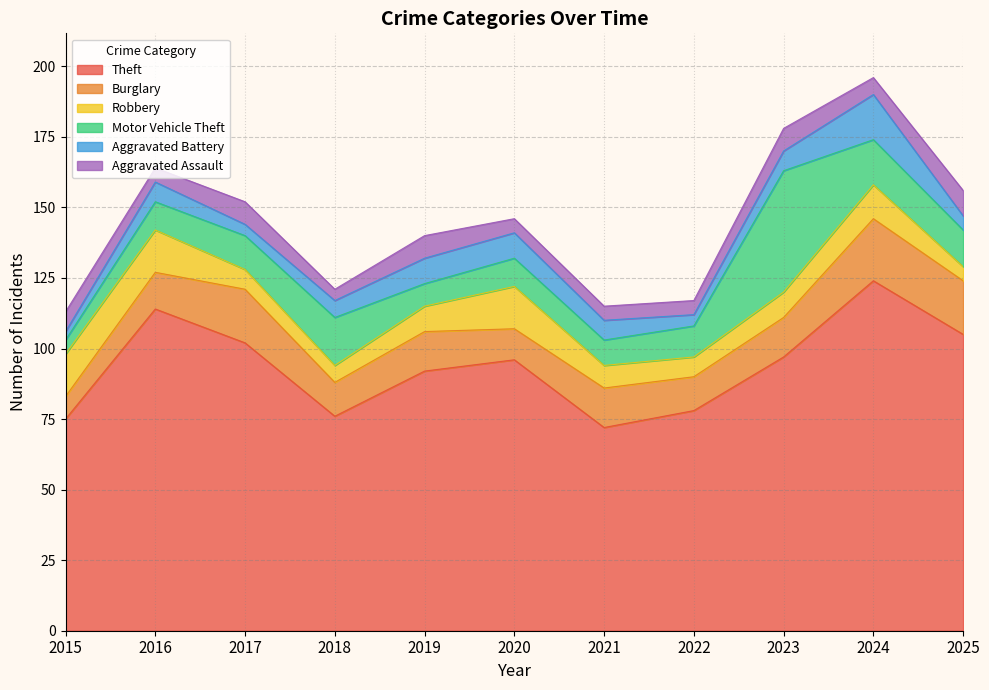

What is the maximum value for Aggravated Assault?

9